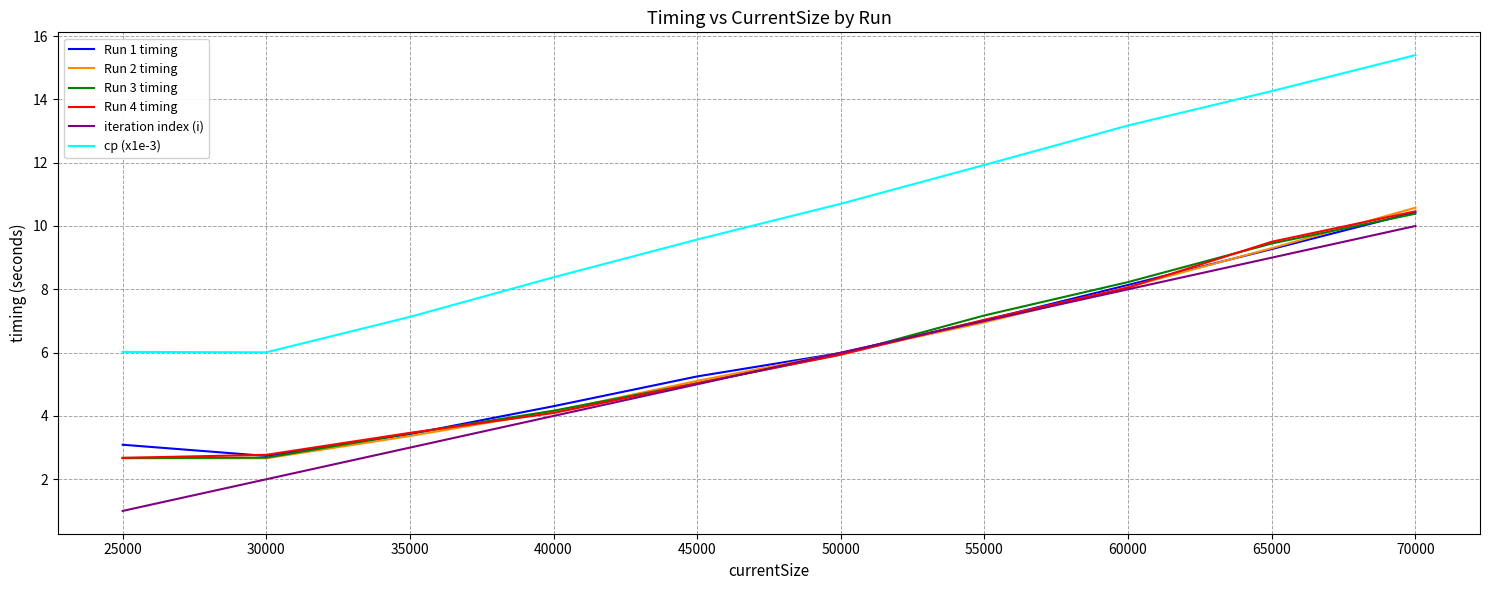

What are all the series names shown in the legend?

Run 1 timing, Run 2 timing, Run 3 timing, Run 4 timing, iteration index (i), cp (x1e-3)